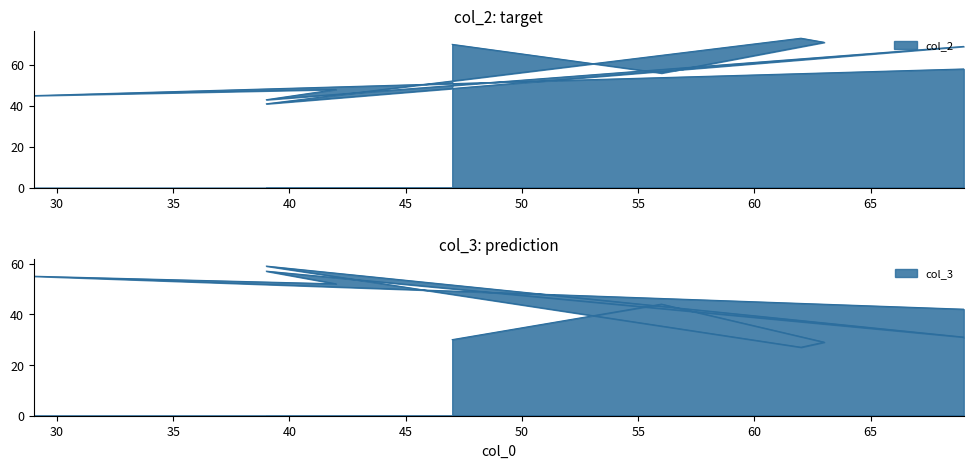

Which series has the largest total across all categories?

col_2